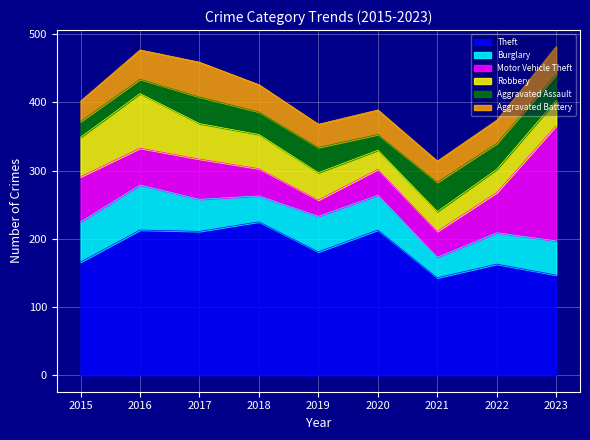

Which series has the largest range (max minus min)?

Motor Vehicle Theft